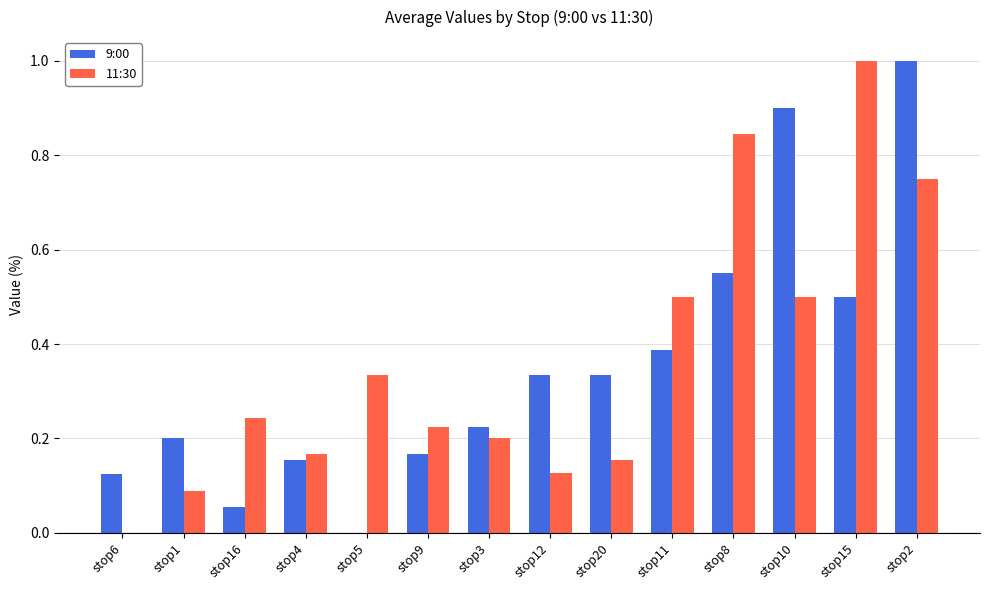

What is the sum of all 11:30 values?

5.1